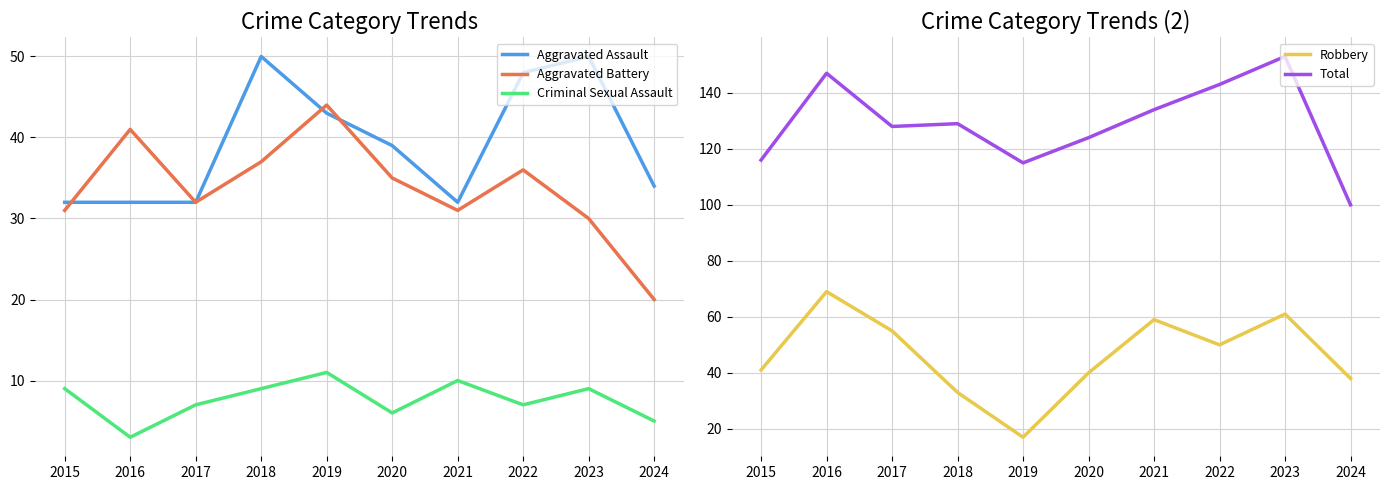

Reading left to right, transcribe all the data shown in this chart.

Aggravated Assault: 2015=32	2016=32	2017=32	2018=50	2019=43	2020=39	2021=32	2022=48	2023=50	2024=34
Aggravated Battery: 2015=31	2016=41	2017=32	2018=37	2019=44	2020=35	2021=31	2022=36	2023=30	2024=20
Criminal Sexual Assault: 2015=9	2016=3	2017=7	2018=9	2019=11	2020=6	2021=10	2022=7	2023=9	2024=5
Robbery: 2015=41	2016=69	2017=55	2018=33	2019=17	2020=40	2021=59	2022=50	2023=61	2024=38
Total: 2015=116	2016=147	2017=128	2018=129	2019=115	2020=124	2021=134	2022=143	2023=153	2024=100